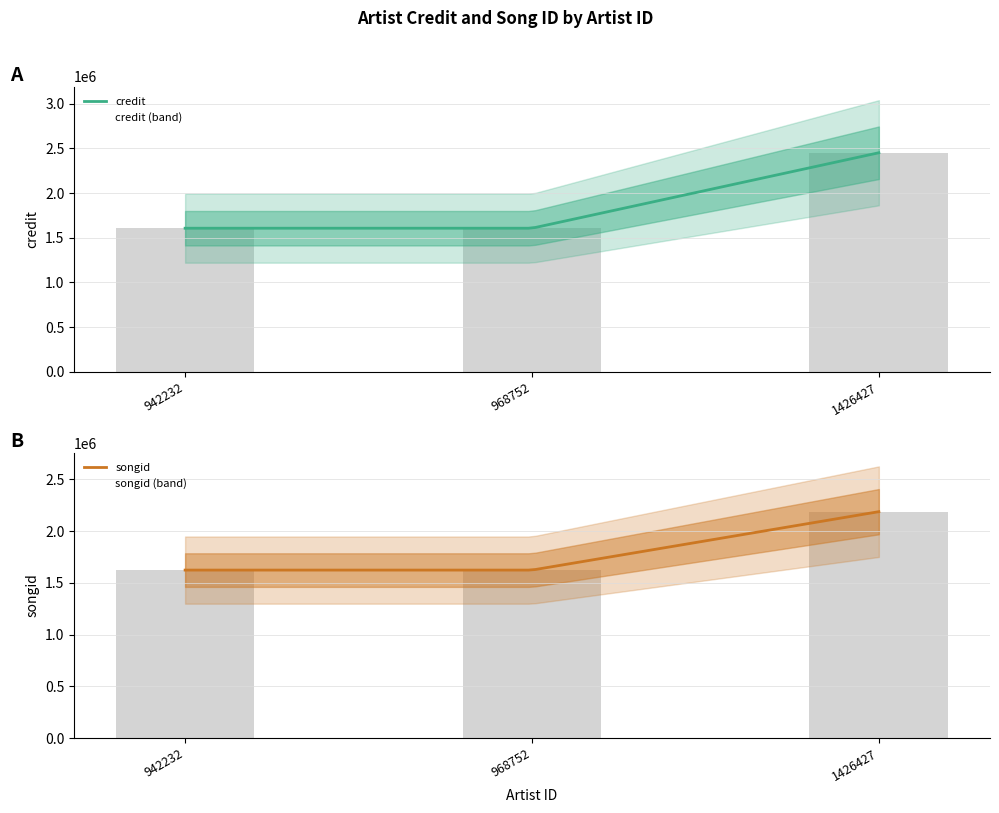

Which series has the widest spread of values?

credit